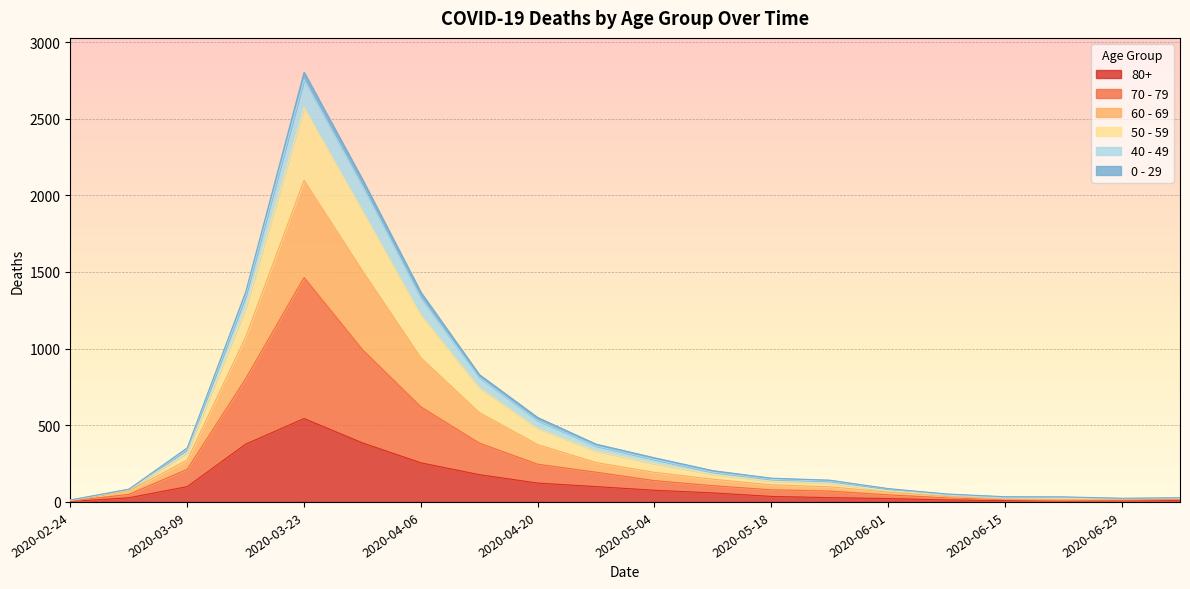

The value of 40 - 49 at 2020-05-04 is 115. True or false?

False